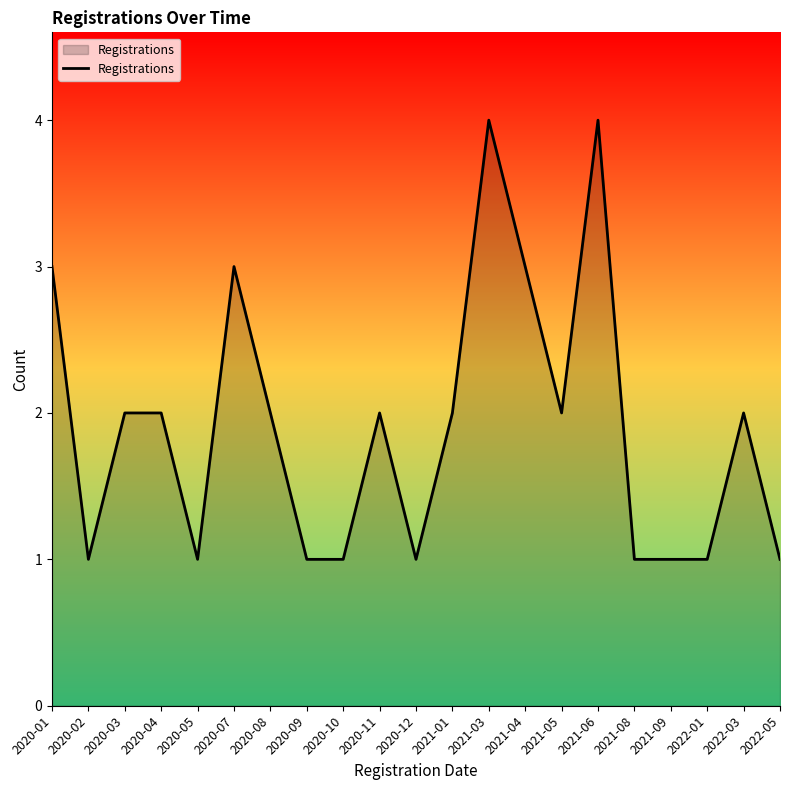

Count the number of data series in this chart.

1